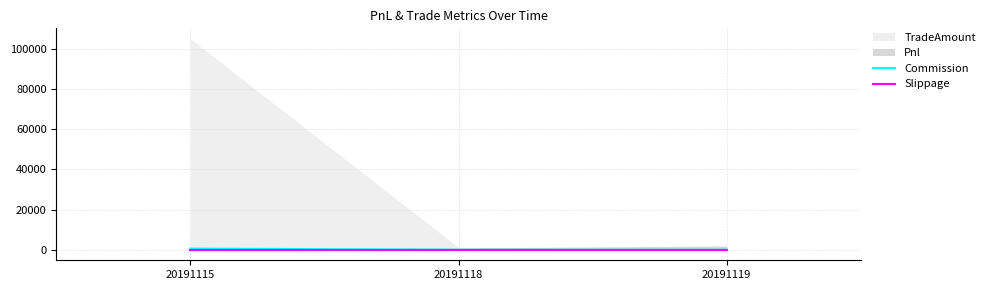

What is the sum of all Commission values?

568.1